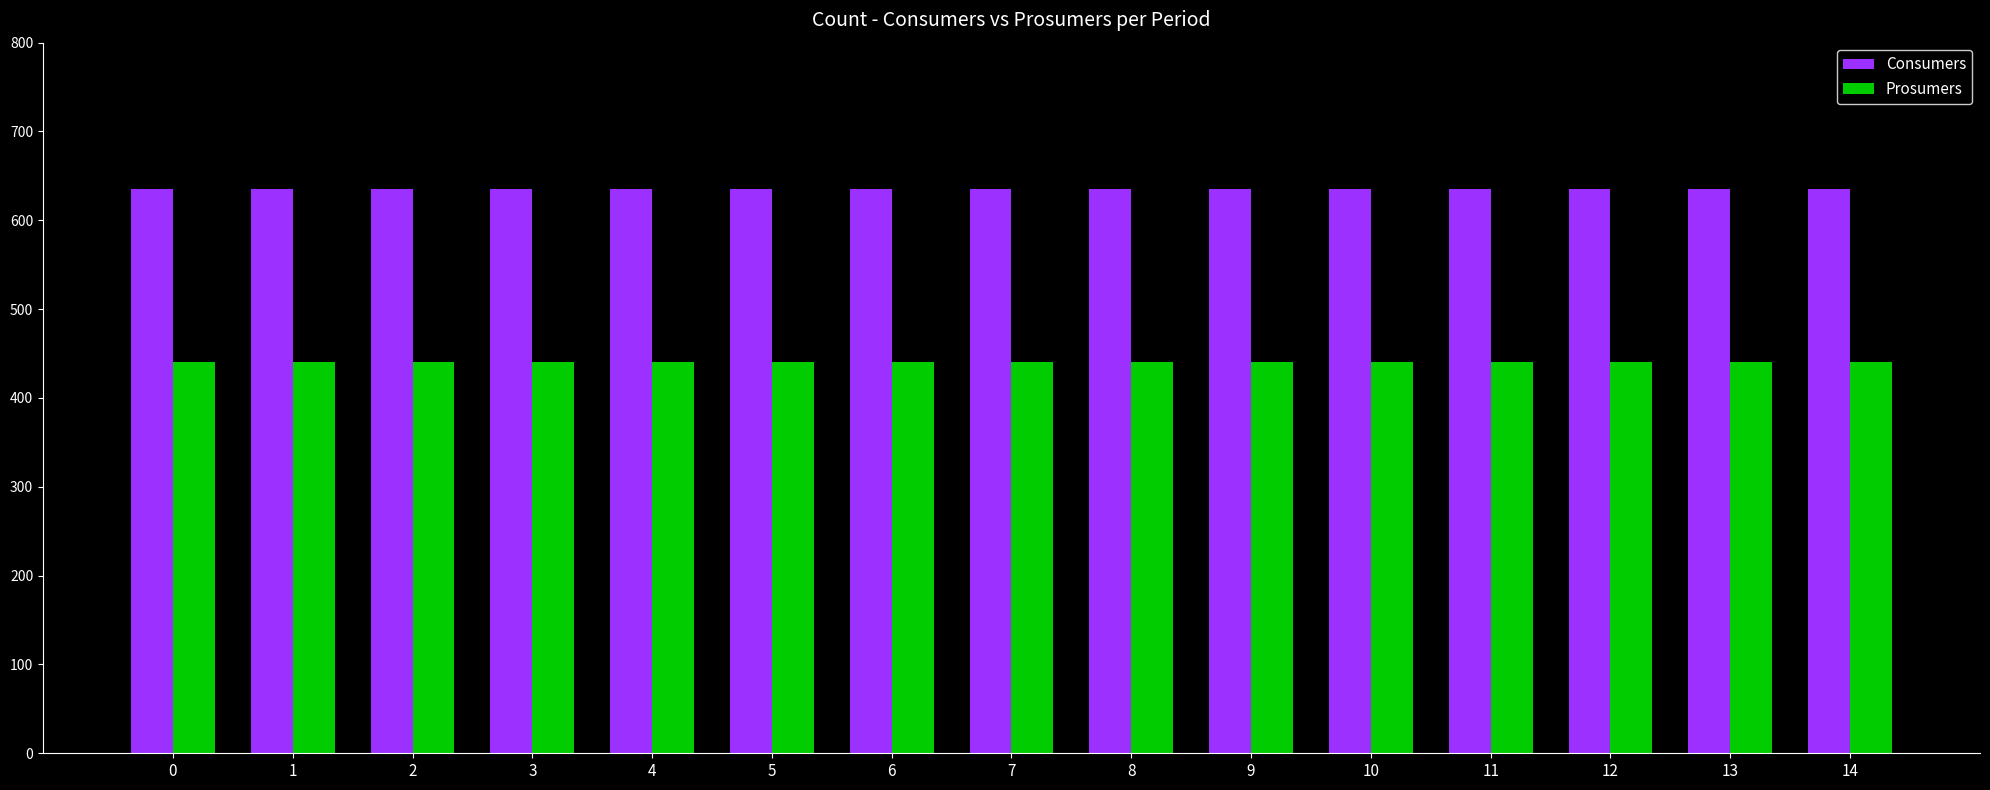

Reading left to right, transcribe all the data shown in this chart.

Consumers: 635	635	635	635	635	635	635	635	635	635	635	635	635	635	635
Prosumers: 440	440	440	440	440	440	440	440	440	440	440	440	440	440	440